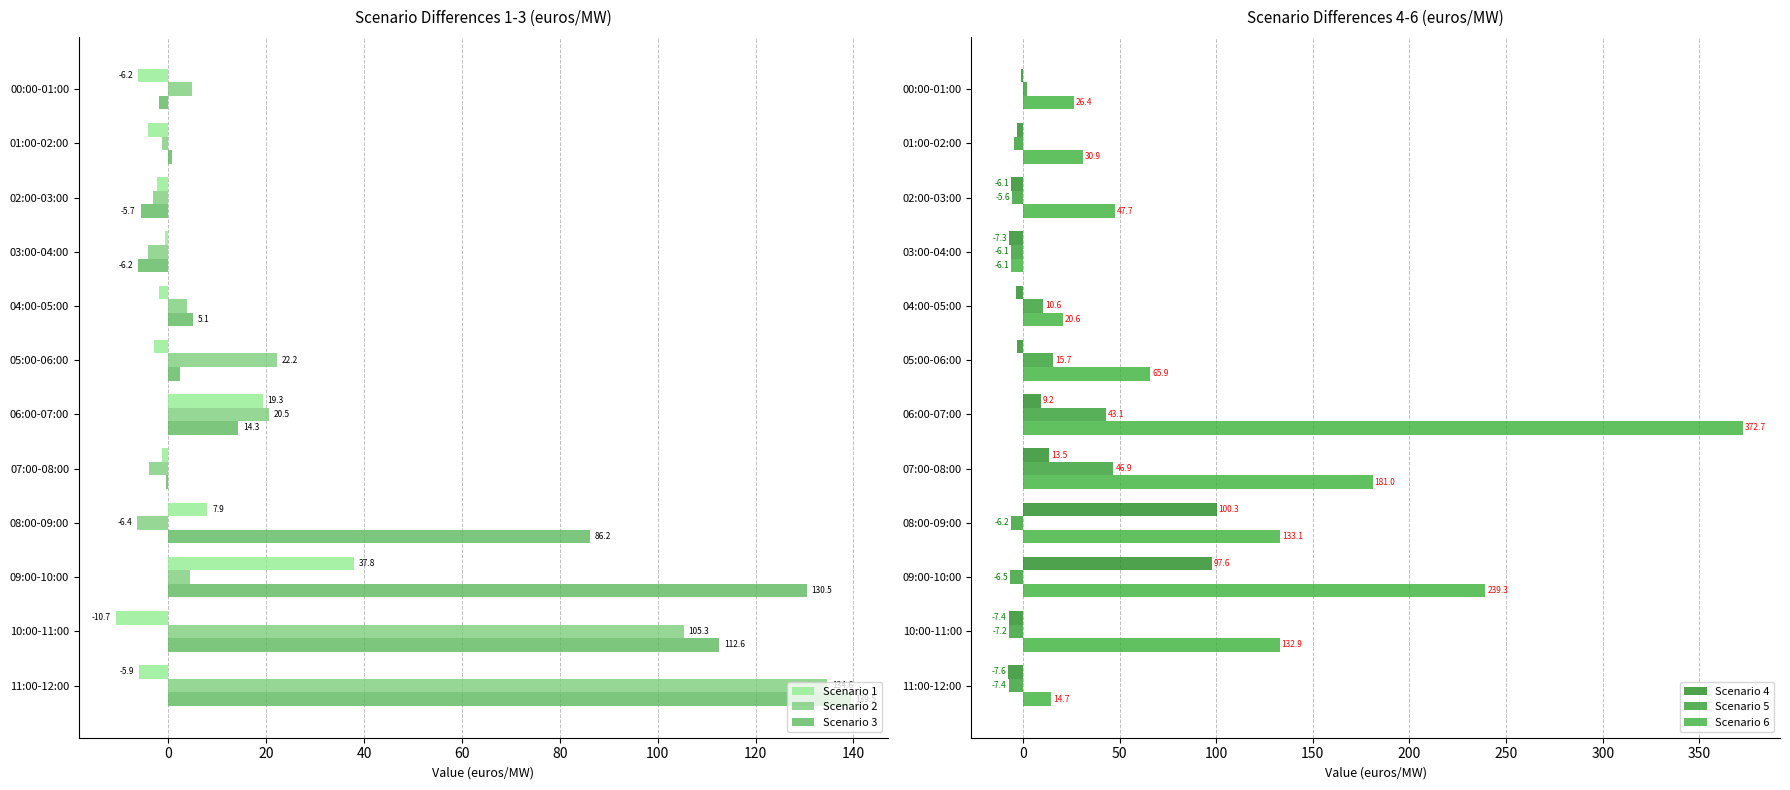

What is the highest value of the Scenario 2 series?

134.6